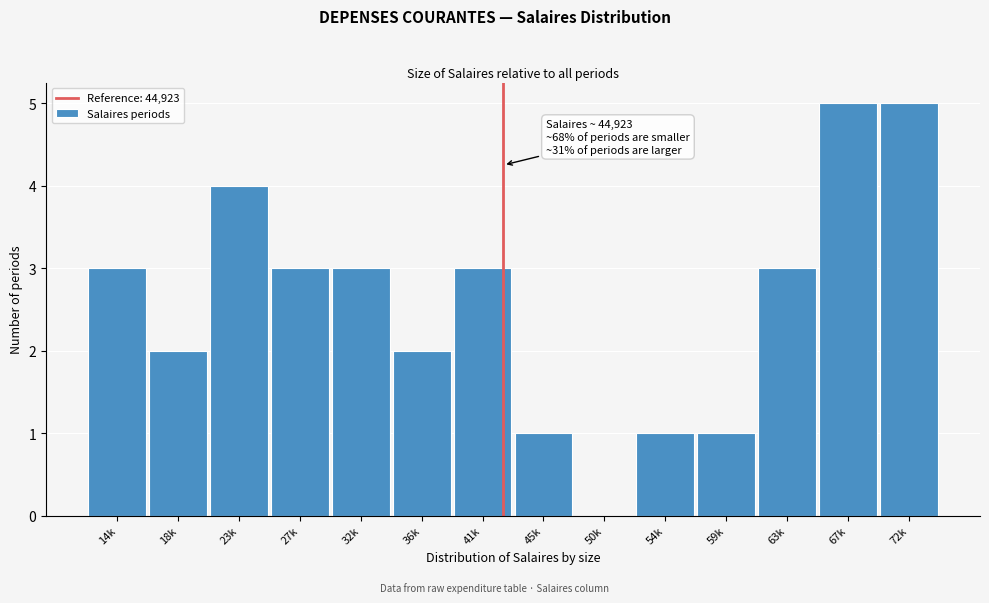

Reading right to left, list all the values displayed in this chart.

72k=5	67k=5	63k=3	59k=1	54k=1	50k=0	45k=1	41k=3	36k=2	32k=3	27k=3	23k=4	18k=2	14k=3